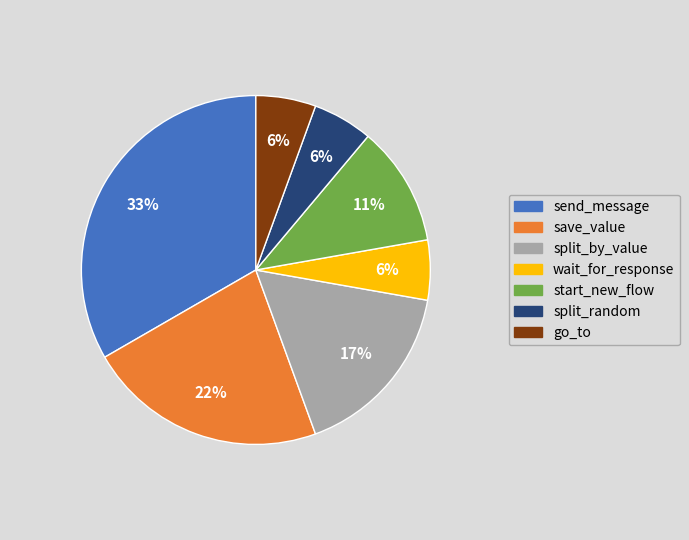

Is it true that split_by_value is 17% of the pie?

True